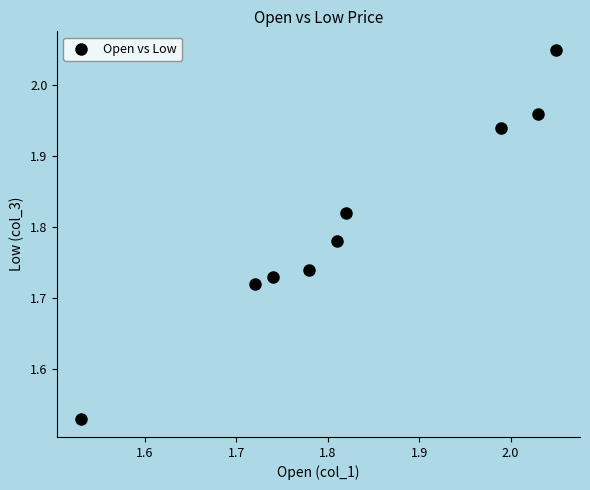

What is the range of Y values (max minus min)?

0.5